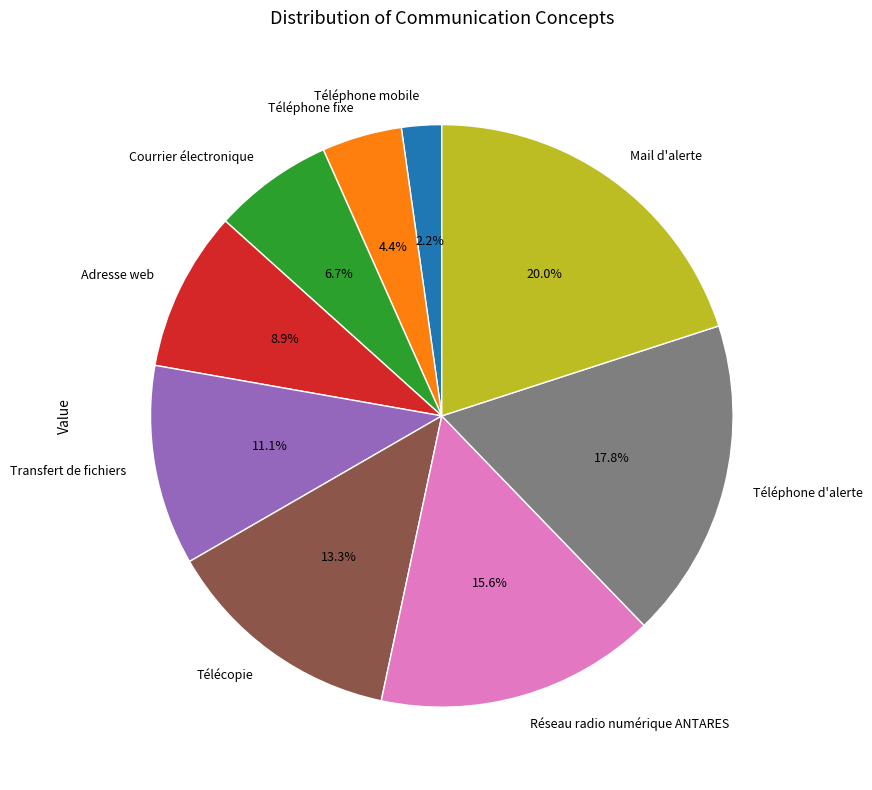

Which category has the smallest portion of the pie?

Téléphone mobile